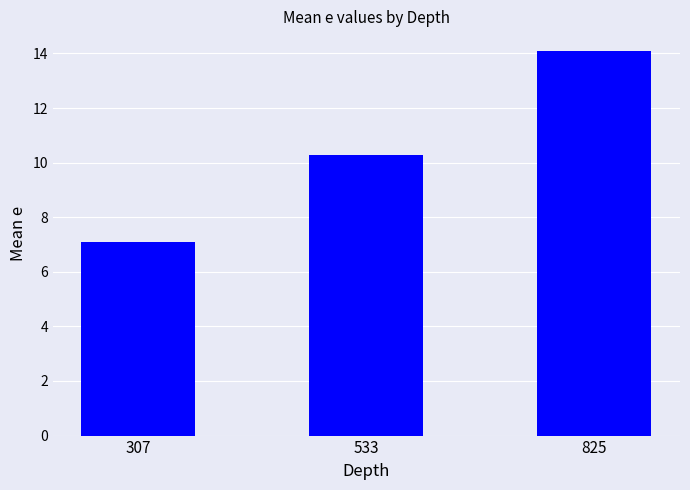

What is the greatest value displayed?

14.1